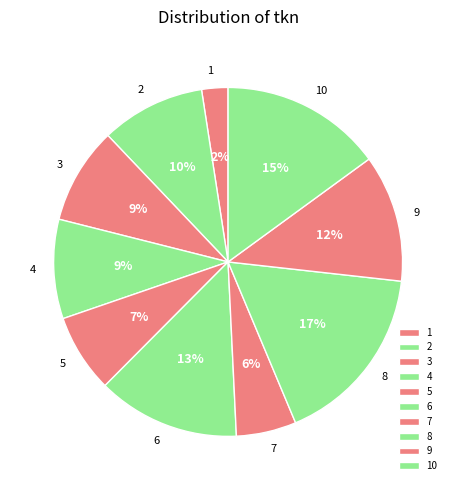

What percentage is the 6 slice, to the nearest percent?

13%